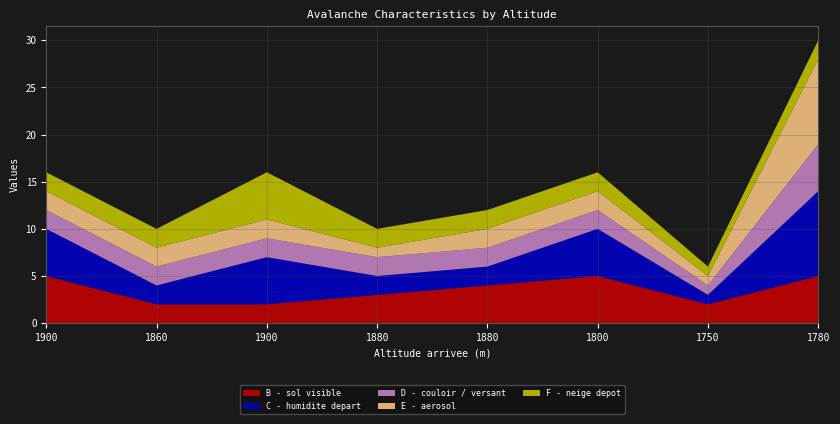

Reading left to right, list all the values displayed in this chart.

B - sol visible: 5	2	2	3	4	5	2	5
C - humidite depart: 5	2	5	2	2	5	1	9
D - couloir / versant: 2	2	2	2	2	2	1	5
E - aerosol: 2	2	2	1	2	2	1	9
F - neige depot: 2	2	5	2	2	2	1	2